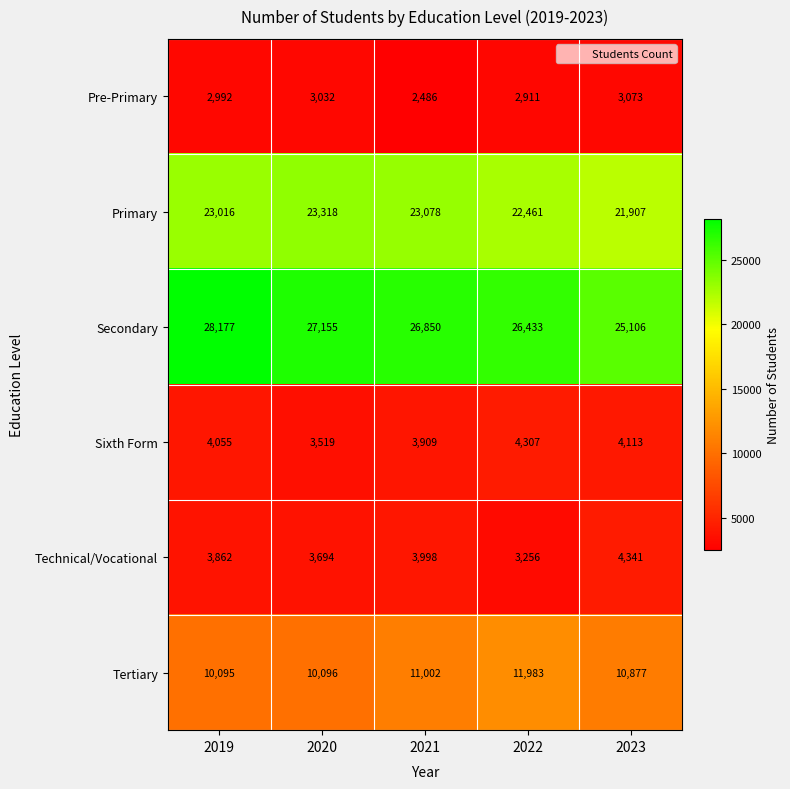

Is the value of Tertiary at 2023 greater than the value of Technical/Vocational at 2021?

Yes